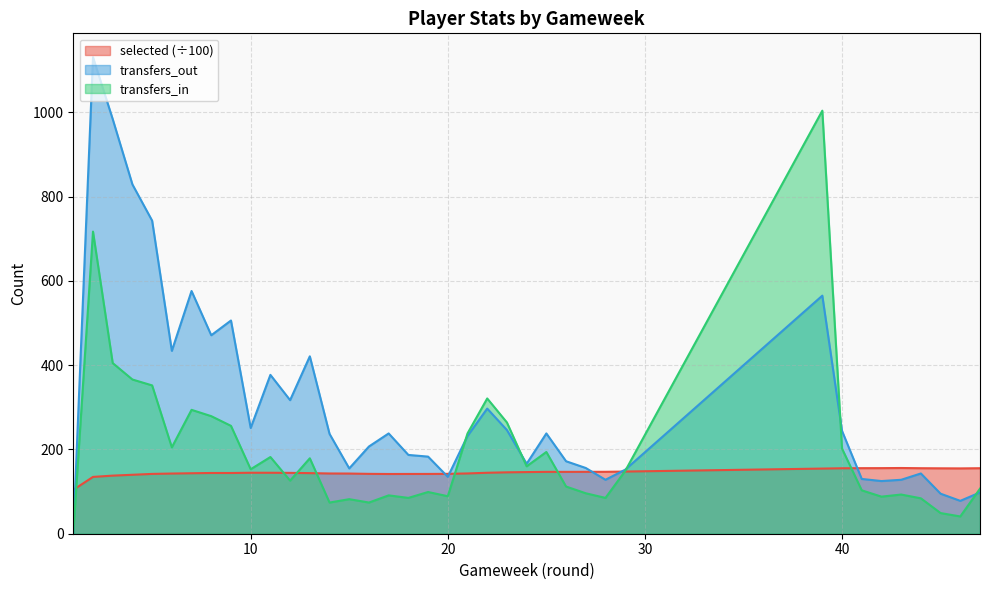

What are all the series names shown in the legend?

selected (÷100), transfers_out, transfers_in